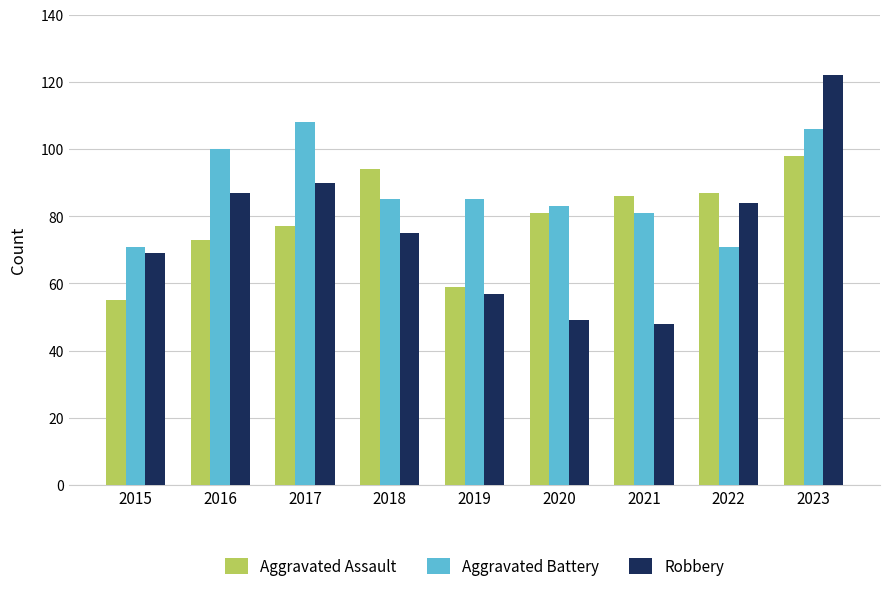

Between 2017 and 2022, which series saw the biggest shift?

Aggravated Battery